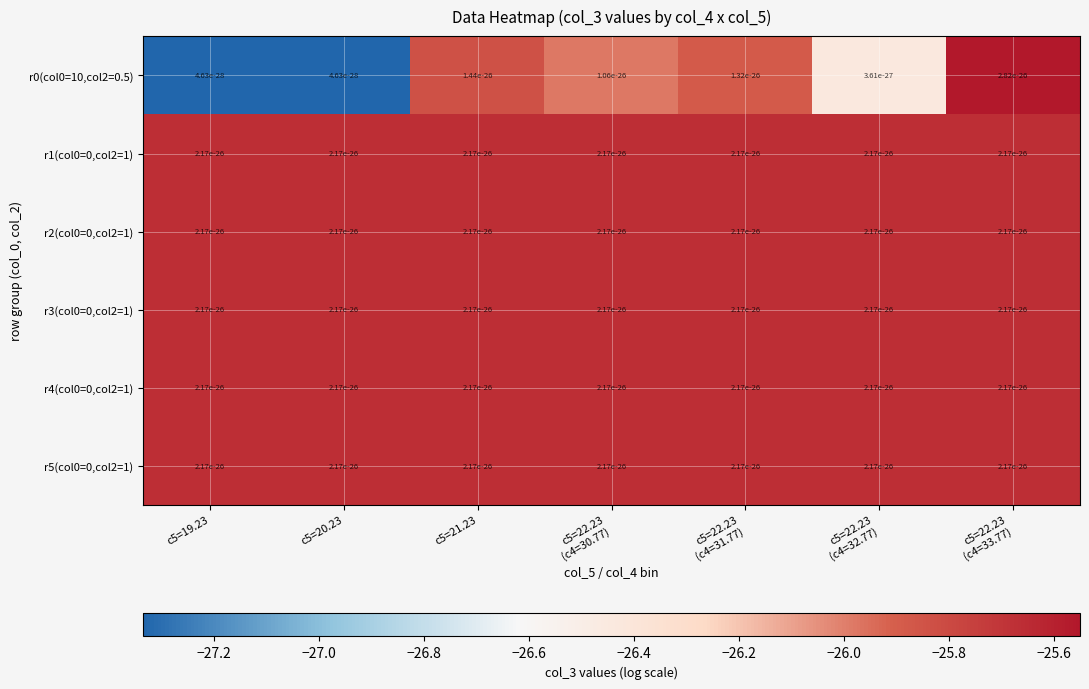

Read the r5(col0=0,col2=1) value at c5=20.23.

-25.7